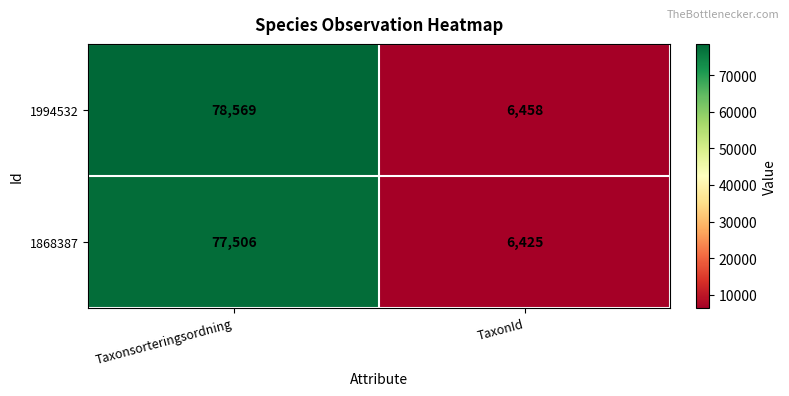

What is the smallest value displayed?

6425